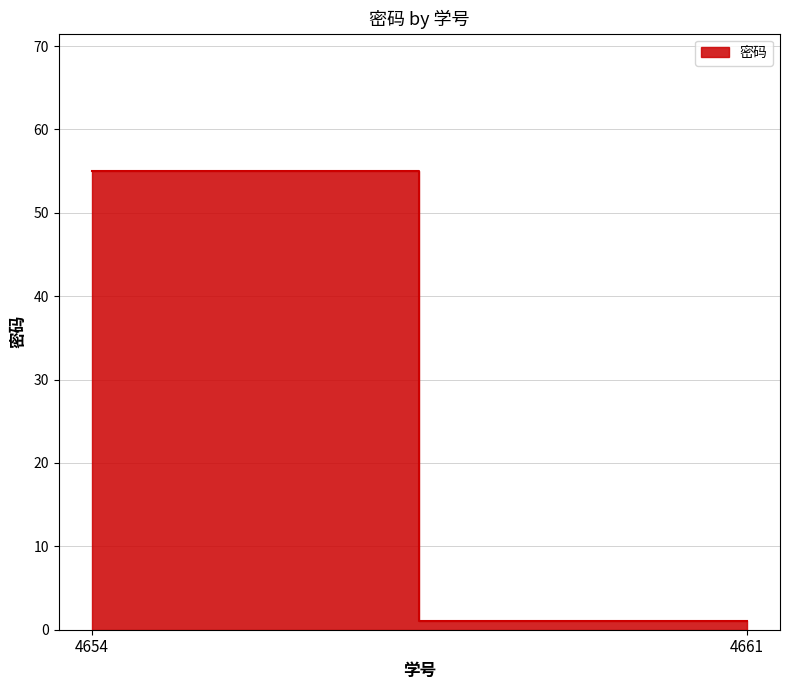

The value at 4661 is 1. True or false?

True